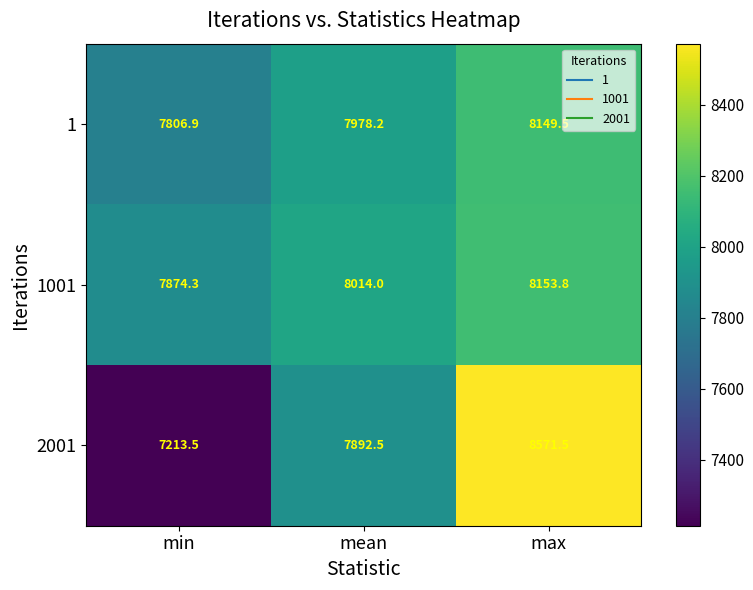

Reading right to left, list all the values displayed in this chart.

1: 8149.5	7978.2	7806.9
1001: 8153.8	8014.0	7874.3
2001: 8571.5	7892.5	7213.5